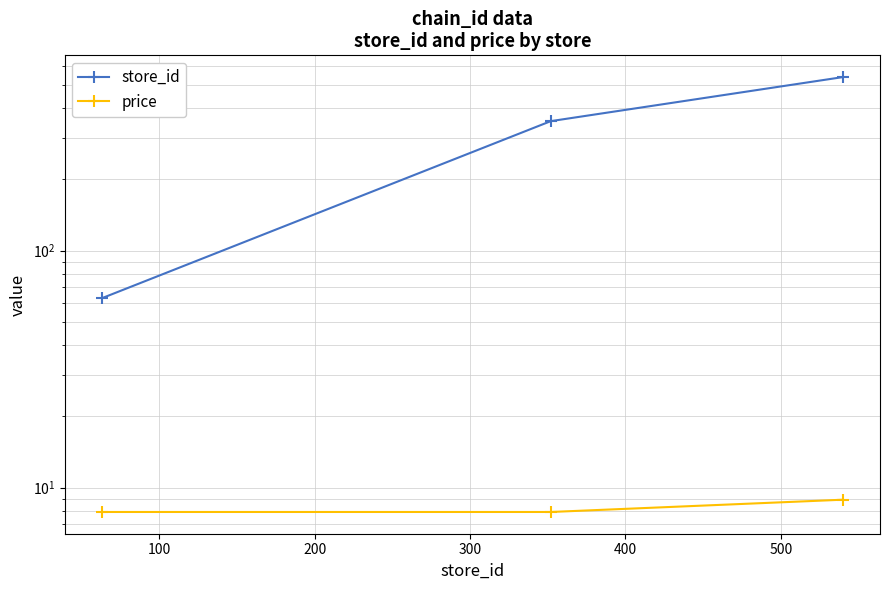

What is the minimum value for store_id?

63.0